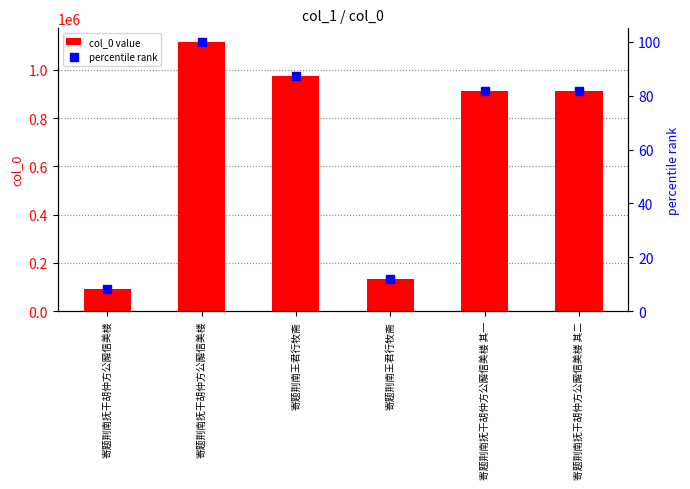

At how many categories does at least one series exceed 520741?

4